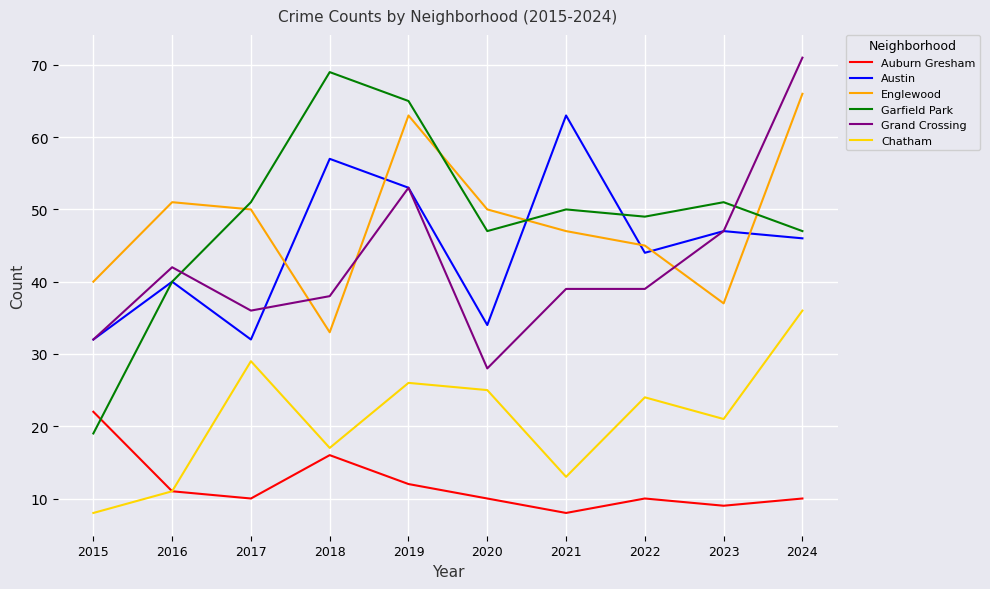

Which series has the widest spread of values?

Garfield Park